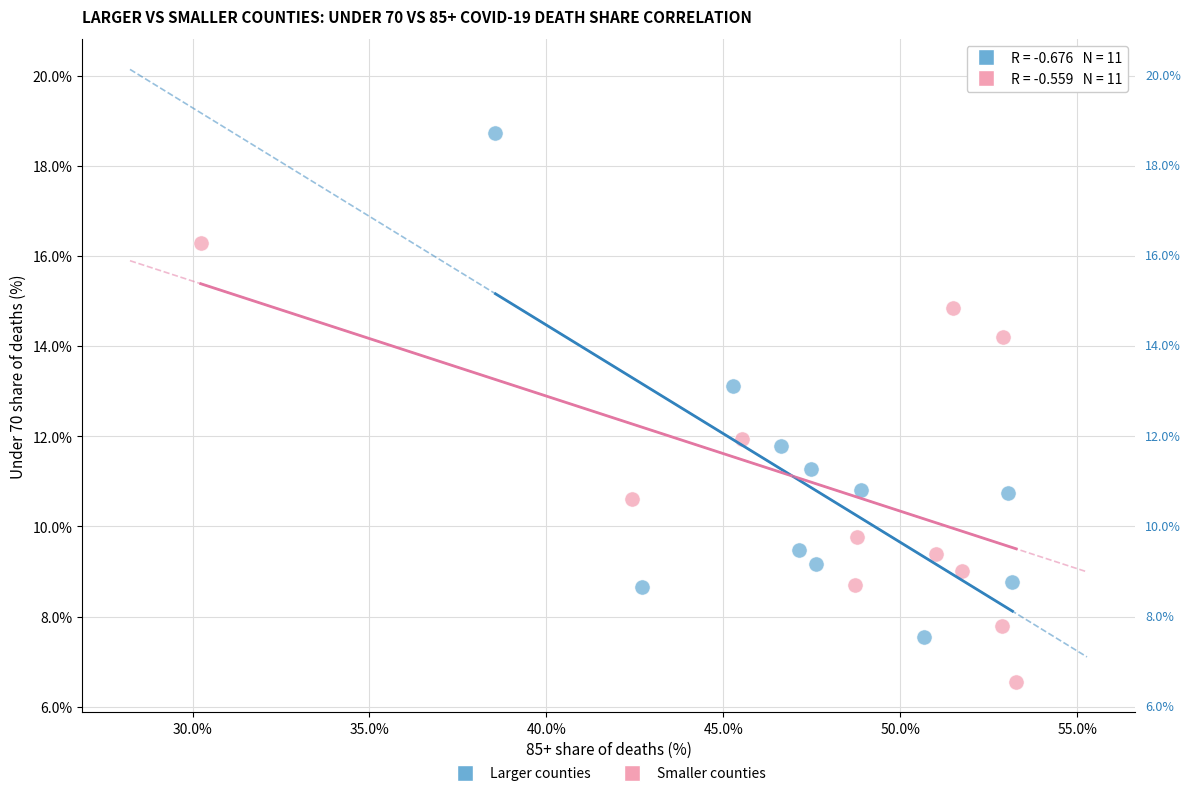

Which series contains the lowest Y value?

Smaller counties